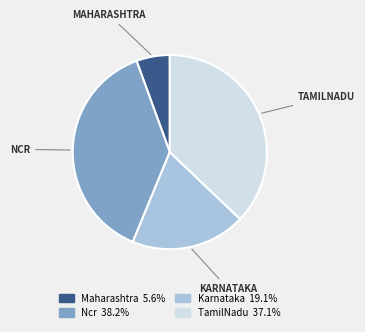

Does any single category account for the majority?

No